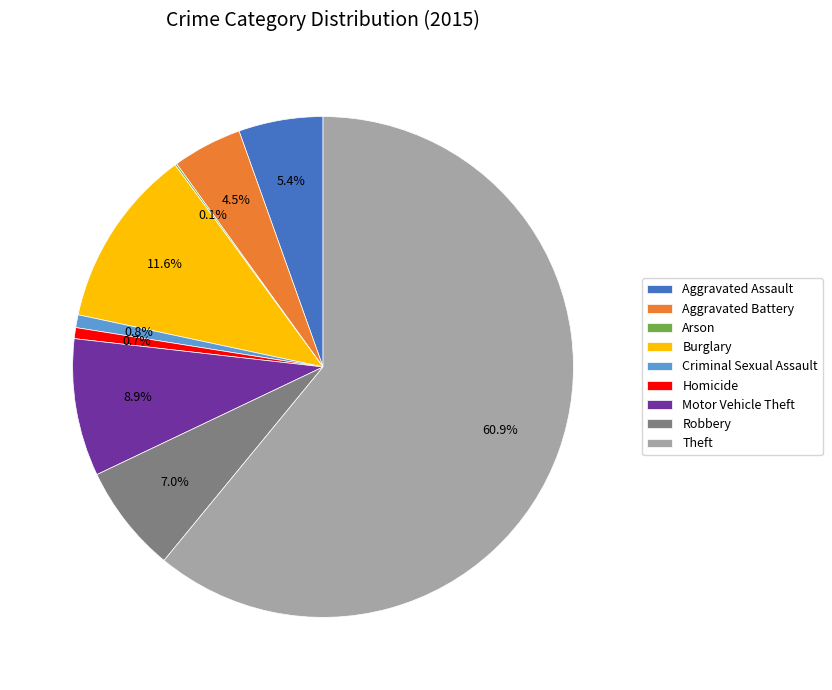

Which has a higher value, Burglary or Robbery?

Burglary